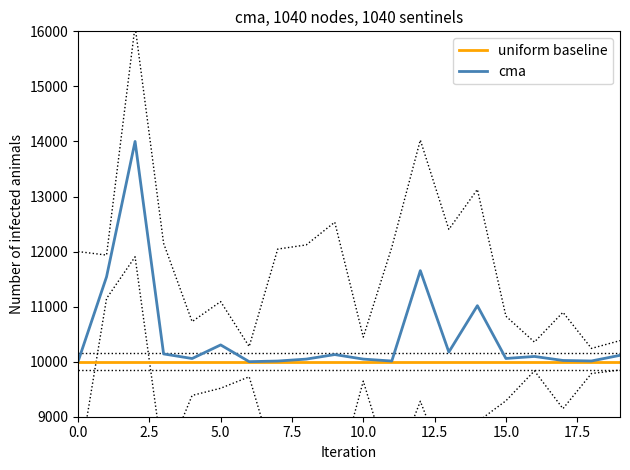

At how many categories does at least one series exceed 10410?

4